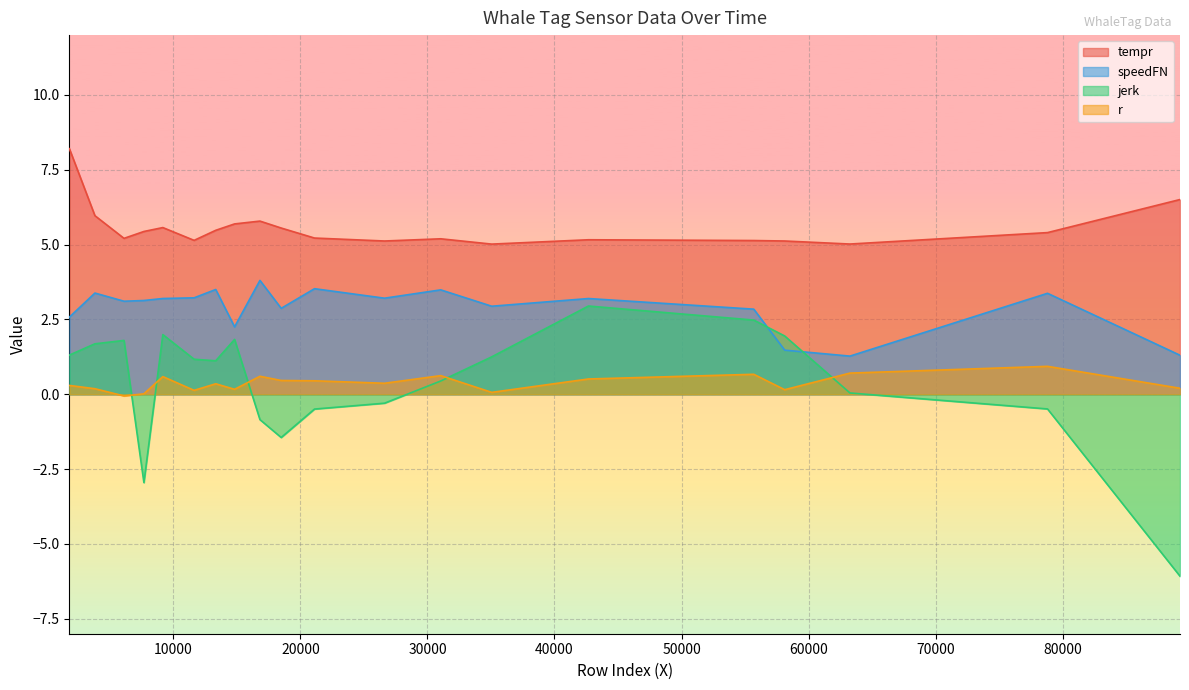

True or false: speedFN has a value of 1.0 at 16814.

False